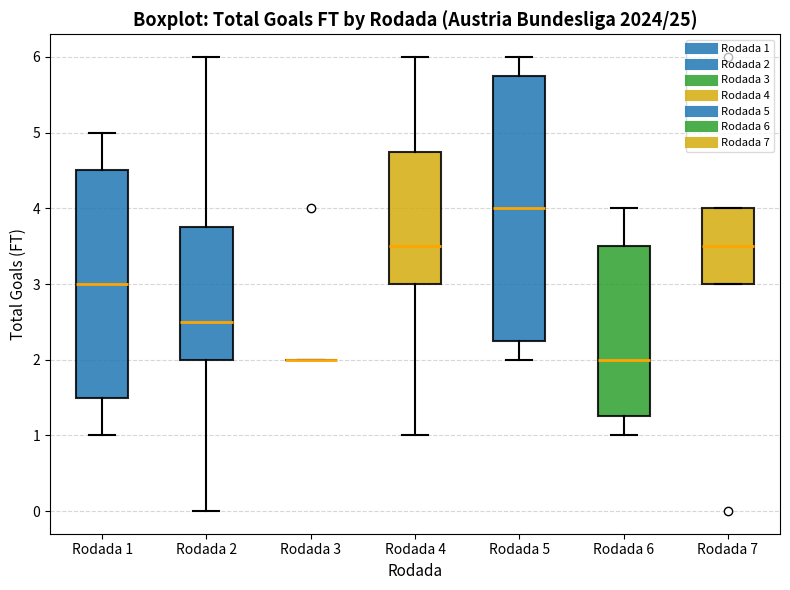

Comparing the boxes themselves (not the whiskers), which one is the tallest?

Rodada 5